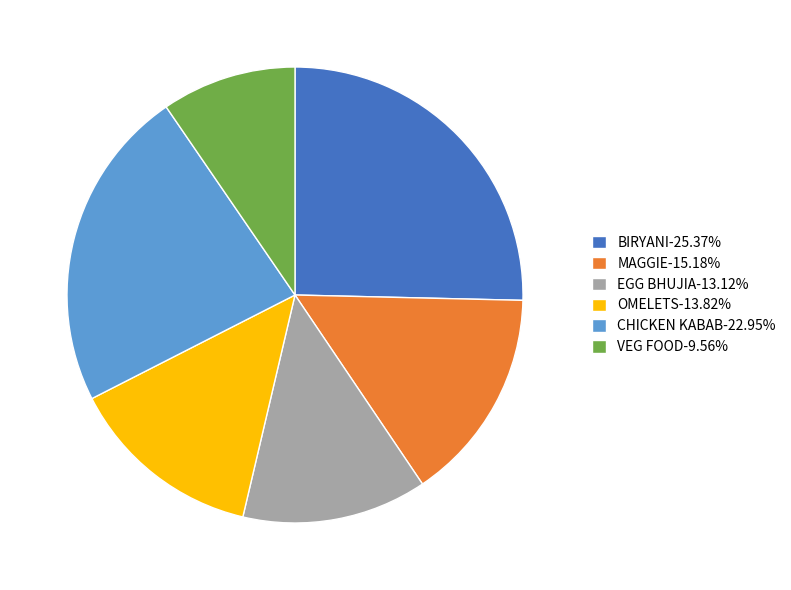

Which slice is the smallest?

VEG FOOD